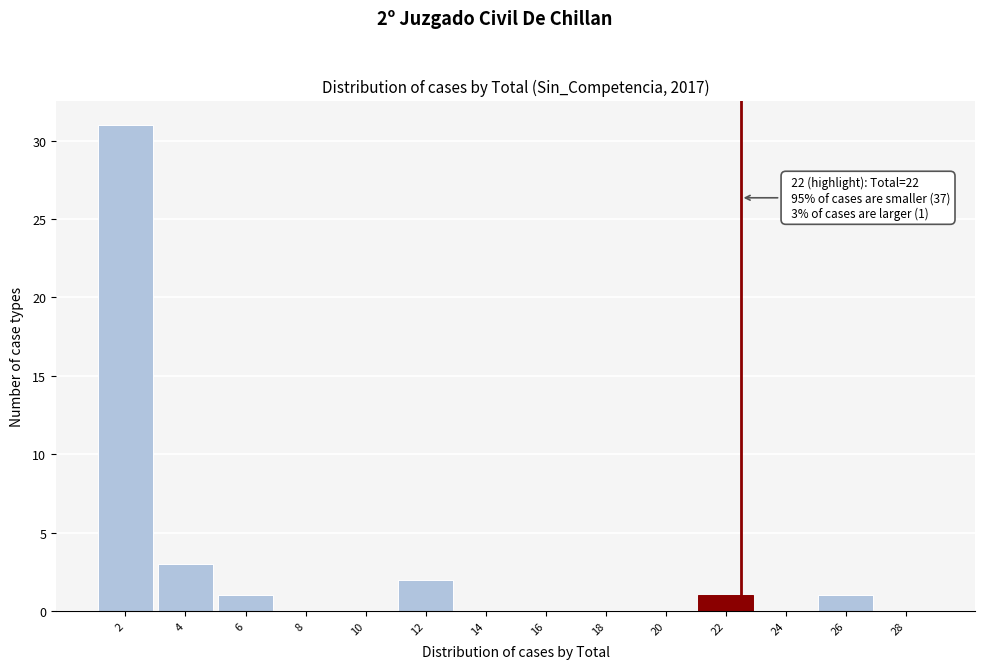

Reading right to left, transcribe all the data shown in this chart.

28=0	26=1	24=0	22=1	20=0	18=0	16=0	14=0	12=2	10=0	8=0	6=1	4=3	2=31